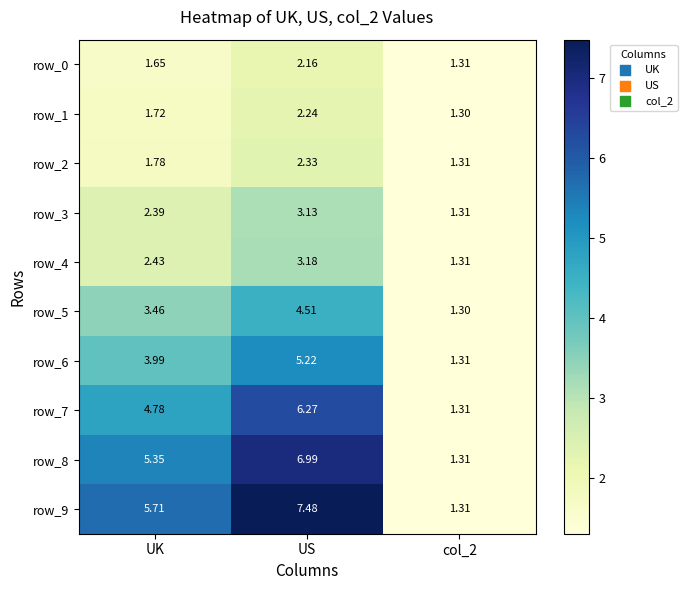

At which category does the chart reach its peak across all series?

US